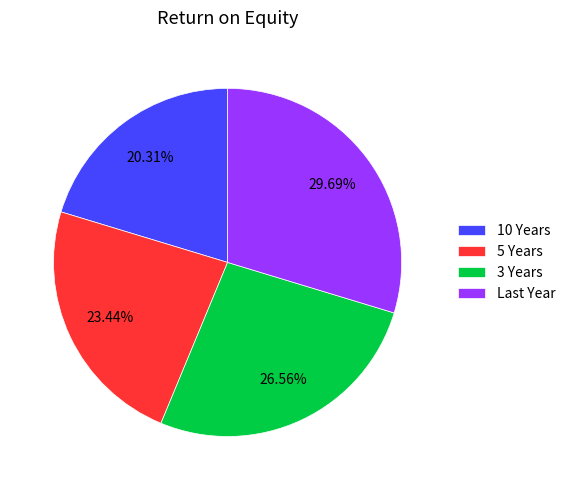

Which category has the biggest portion of the pie?

Last Year